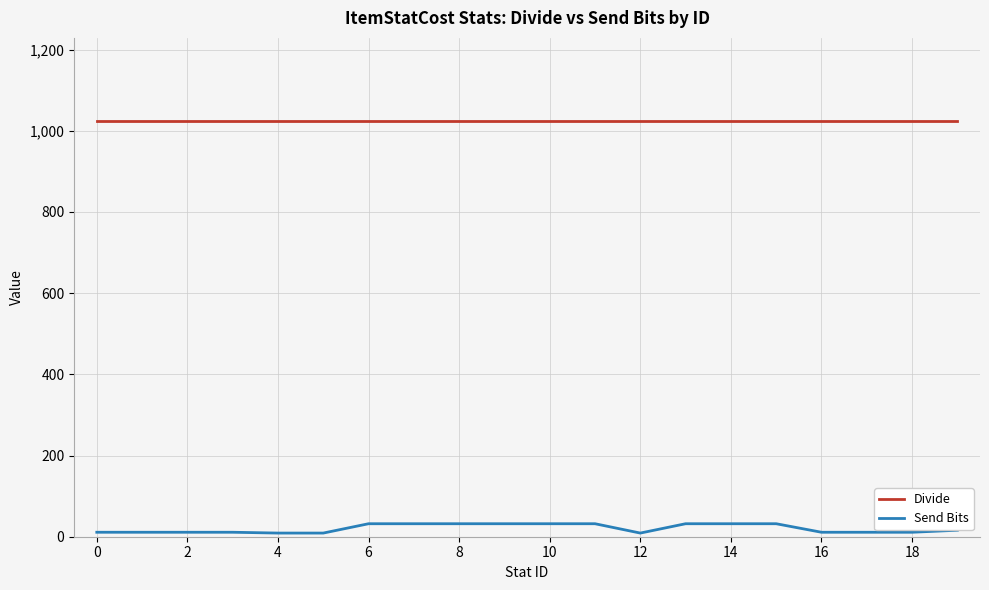

Does the chart have visible grid lines?

Yes